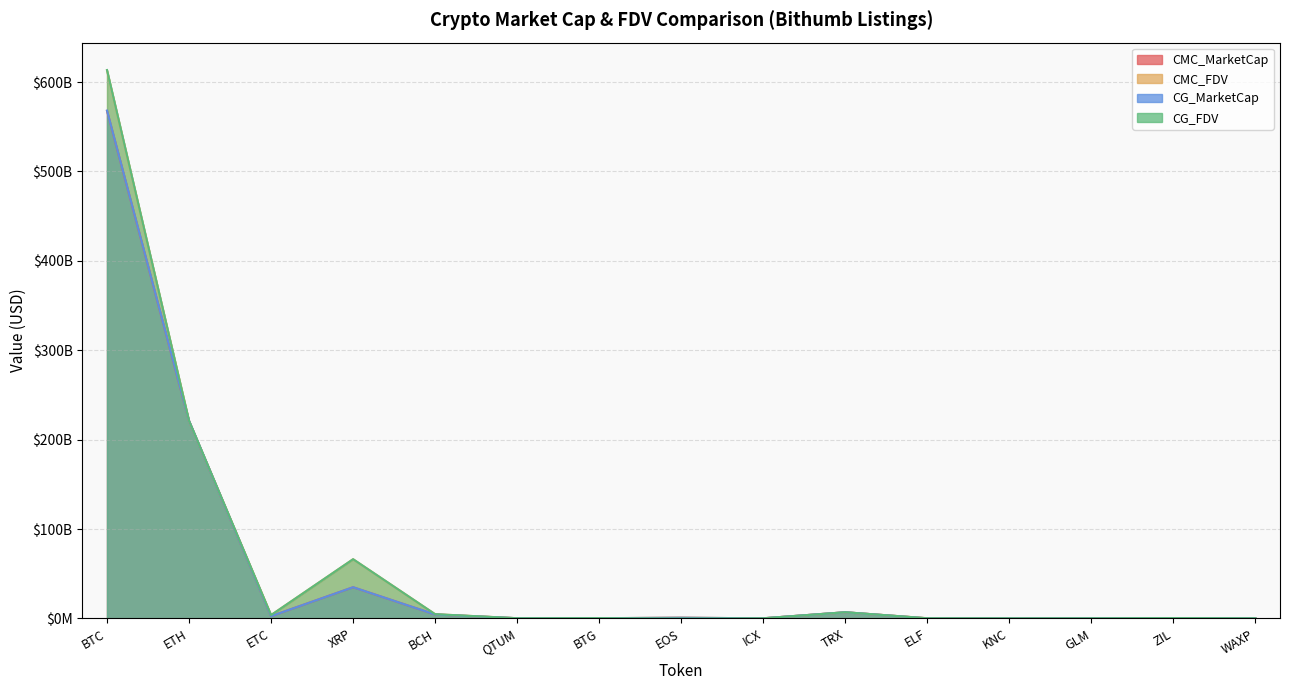

The CG_FDV series shows 207967062.0 at ICX. True or false?

True